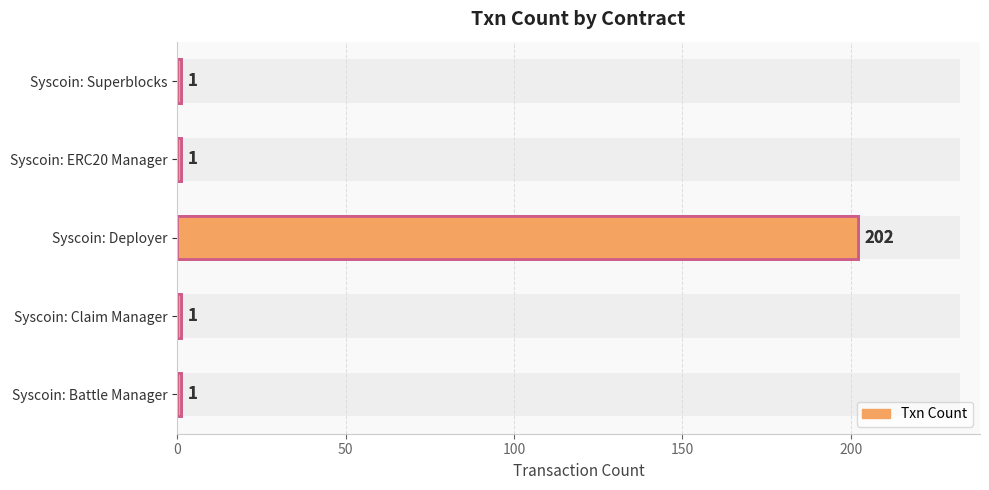

Reading left to right, what are all the values shown in this chart?

1	1	202	1	1